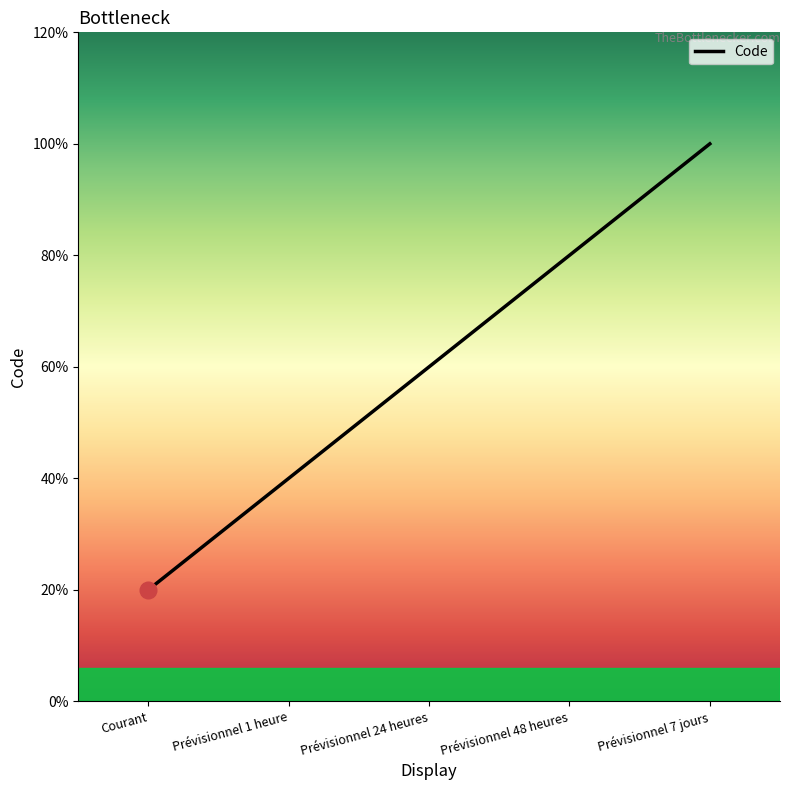

Does the chart have visible grid lines?

No